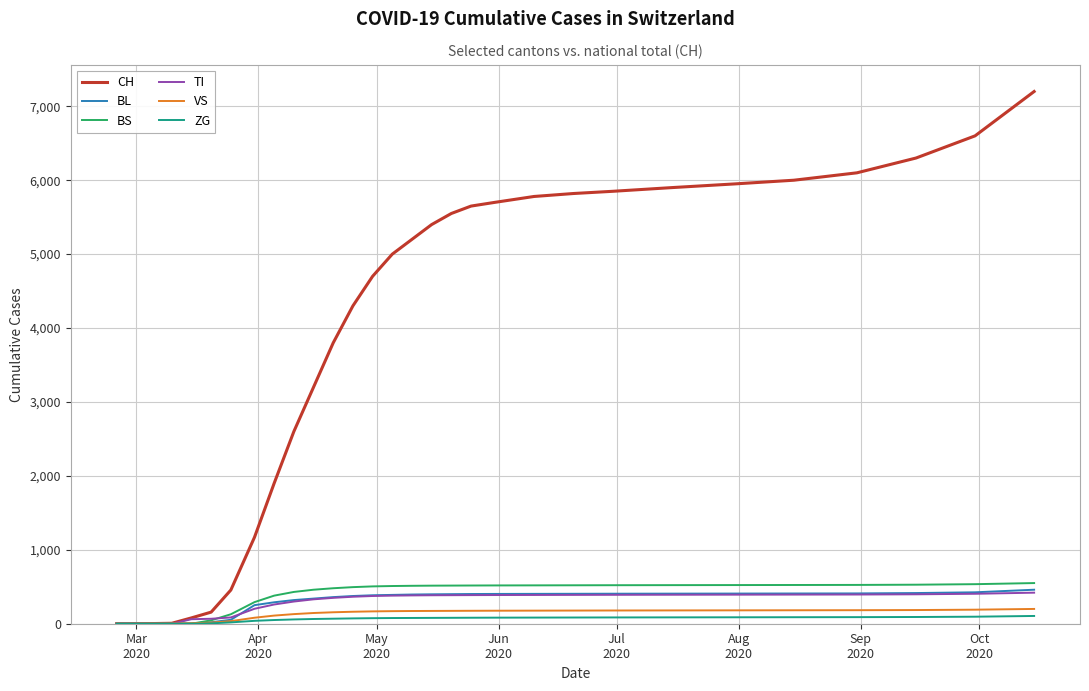

Which series has the largest total across all categories?

CH